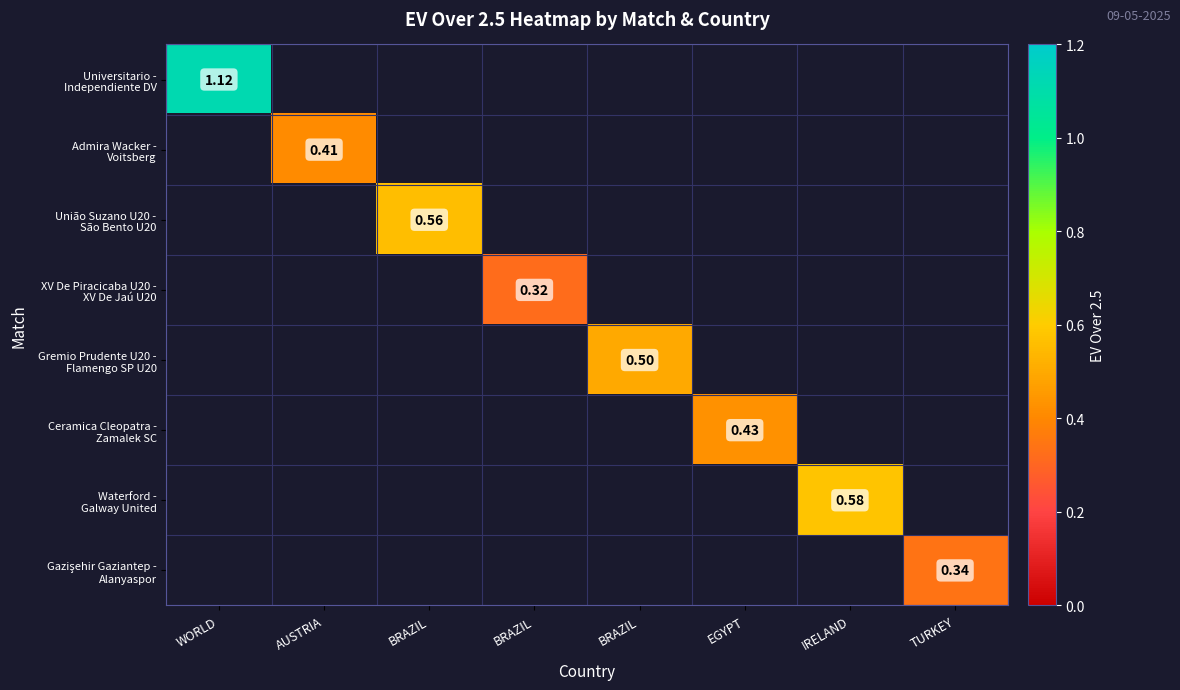

Which series has the largest range (max minus min)?

Universitario - Independiente DV